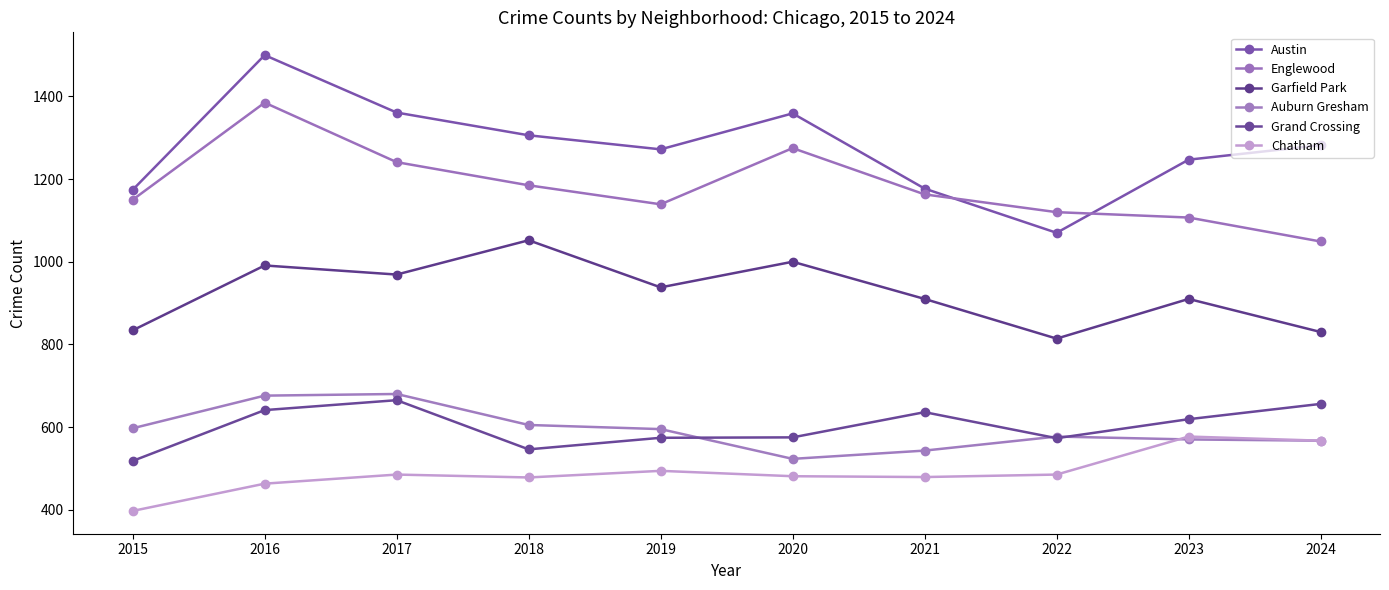

Reading left to right, extract all data points from this chart.

Austin: 1174	1500	1361	1306	1272	1359	1177	1070	1247	1282
Englewood: 1150	1385	1241	1185	1139	1275	1163	1120	1107	1049
Garfield Park: 834	991	969	1052	938	1000	910	814	910	830
Auburn Gresham: 597	676	680	605	595	523	543	577	570	567
Grand Crossing: 518	641	665	546	574	575	636	573	619	656
Chatham: 397	463	485	478	494	481	479	485	577	567